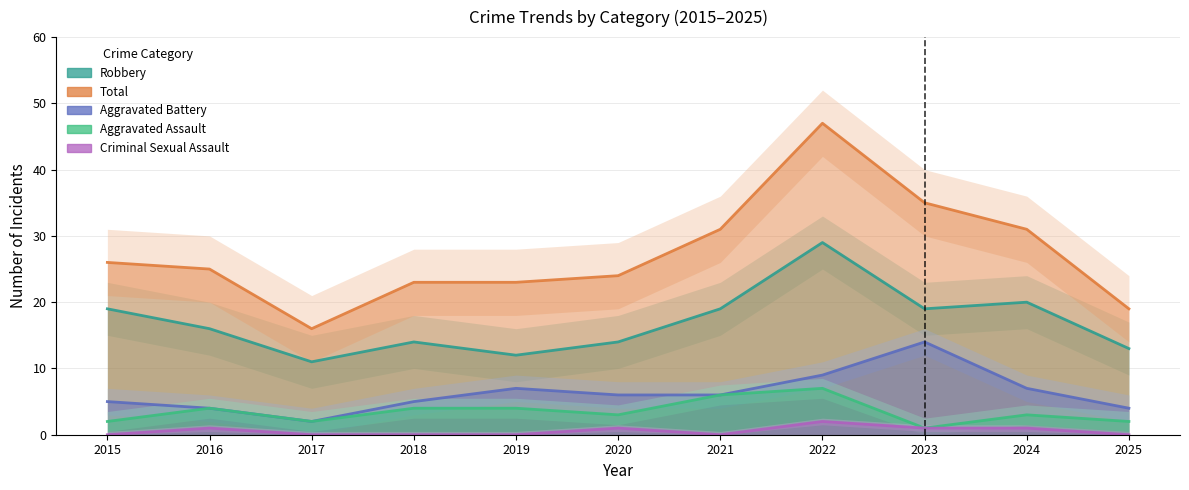

What is the average value of the Robbery series?

17